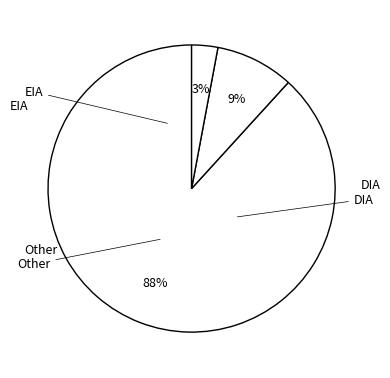

To the nearest percent, what is the difference between the DIA and Other slice percentages?

85%